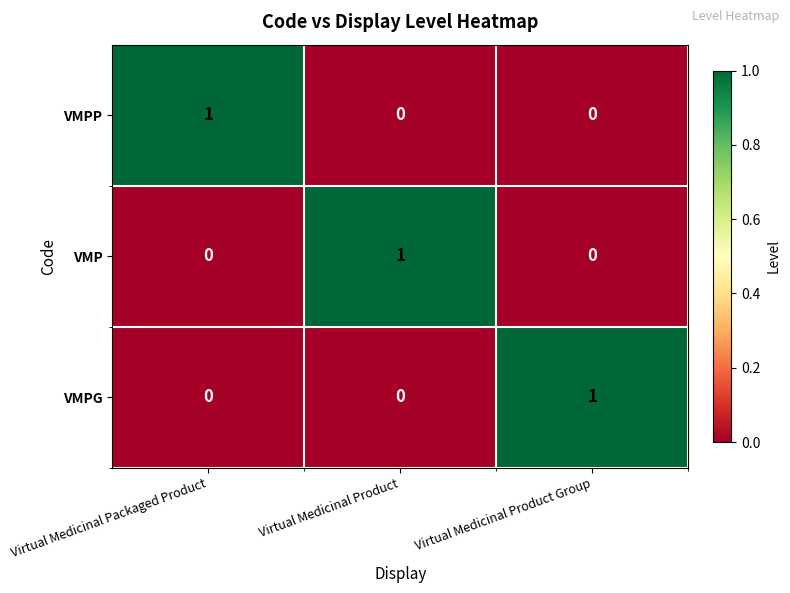

True or false: VMPG has a value of 2 at Virtual Medicinal Product Group.

False